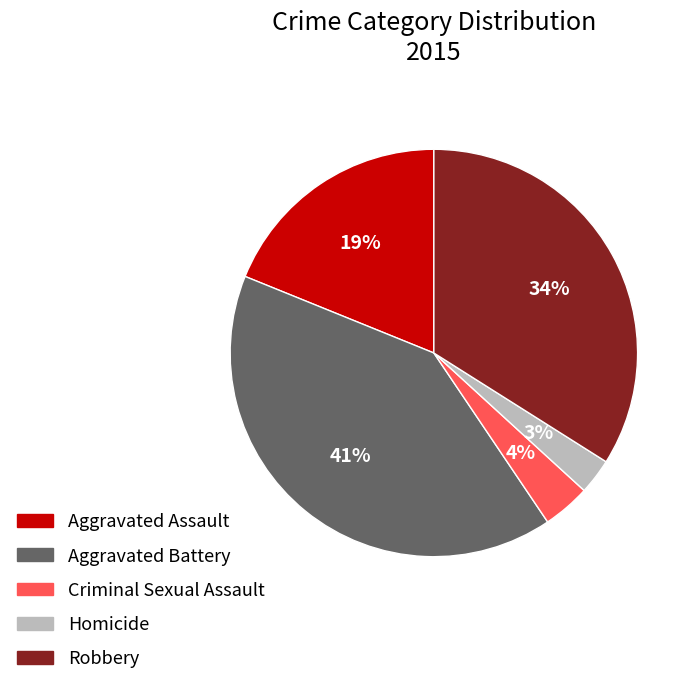

Count the number of slices in the pie.

5